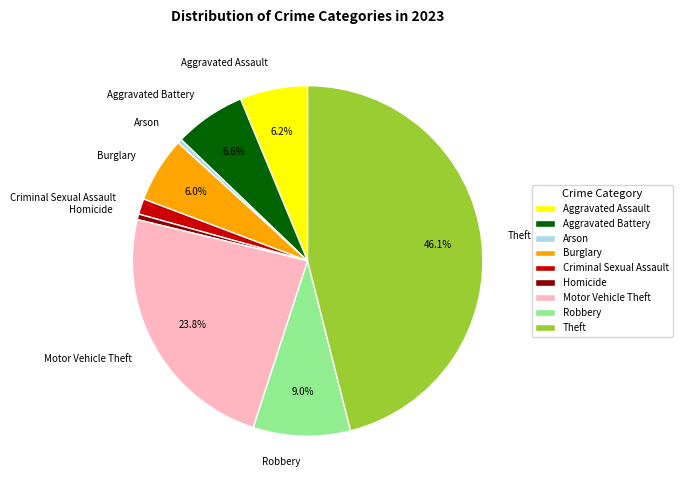

Is the sum of Arson and Burglary greater than half?

No